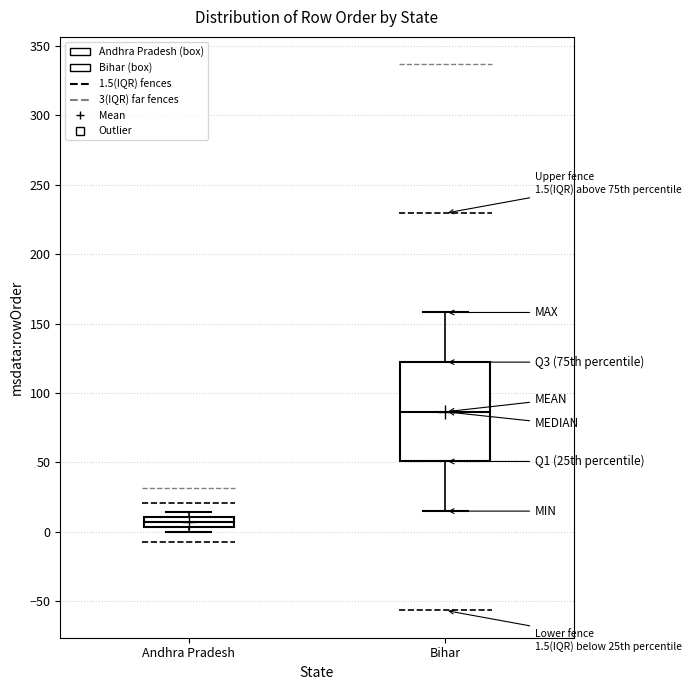

Which box's median line is the highest?

Bihar